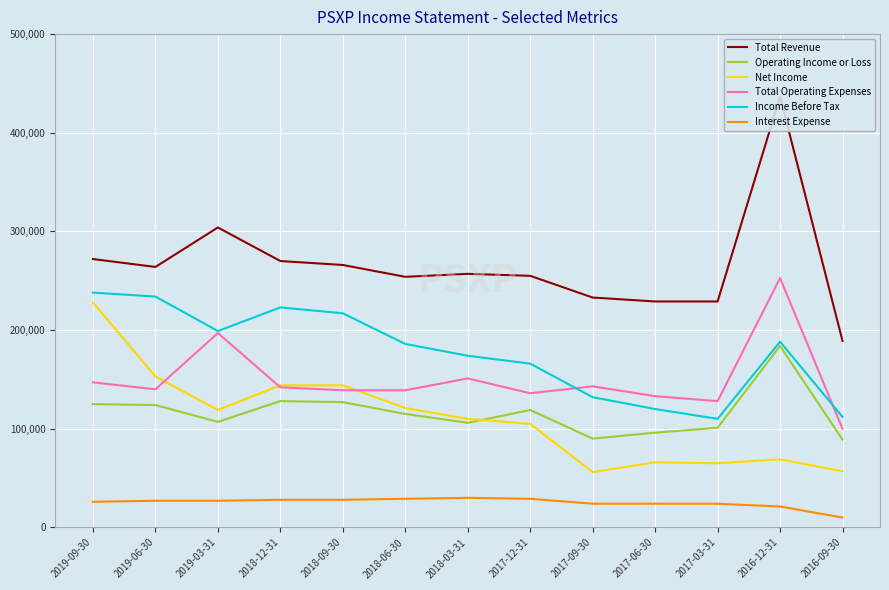

Which series has the widest spread of values?

Total Revenue